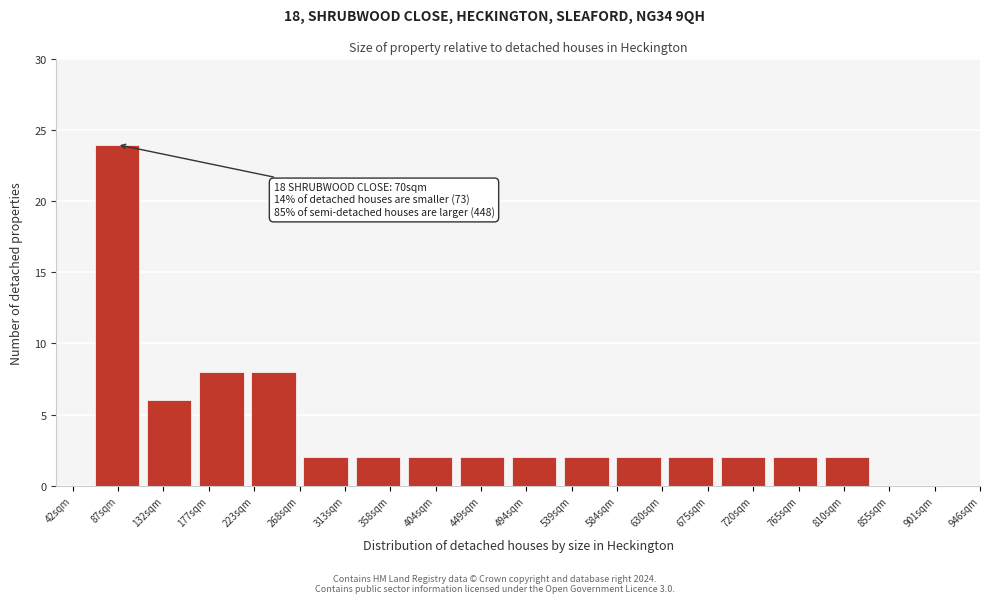

Reading left to right, extract all data points from this chart.

87sqm=24	132sqm=6	177sqm=8	223sqm=8	313sqm=2	358sqm=2	404sqm=2	449sqm=2	494sqm=2	539sqm=2	584sqm=2	675sqm=2	720sqm=2	765sqm=2	810sqm=2